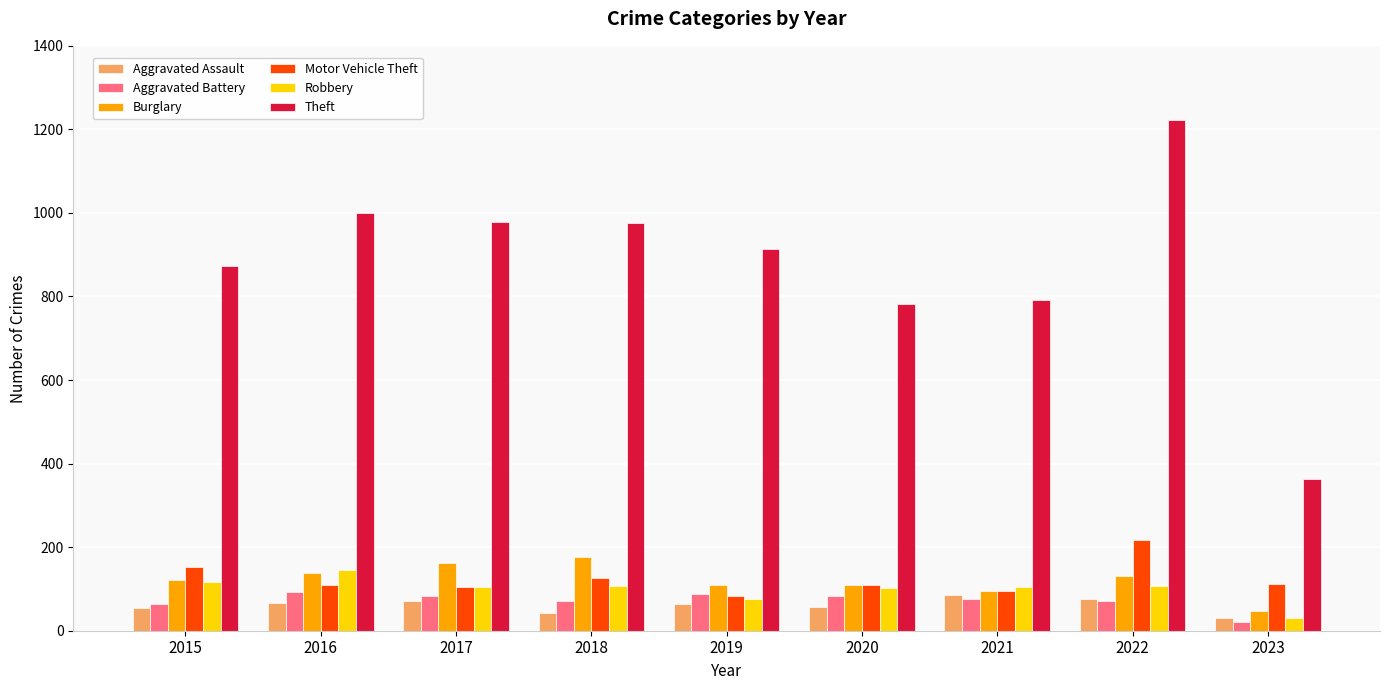

Between 2020 and 2023, which series saw the biggest shift?

Theft